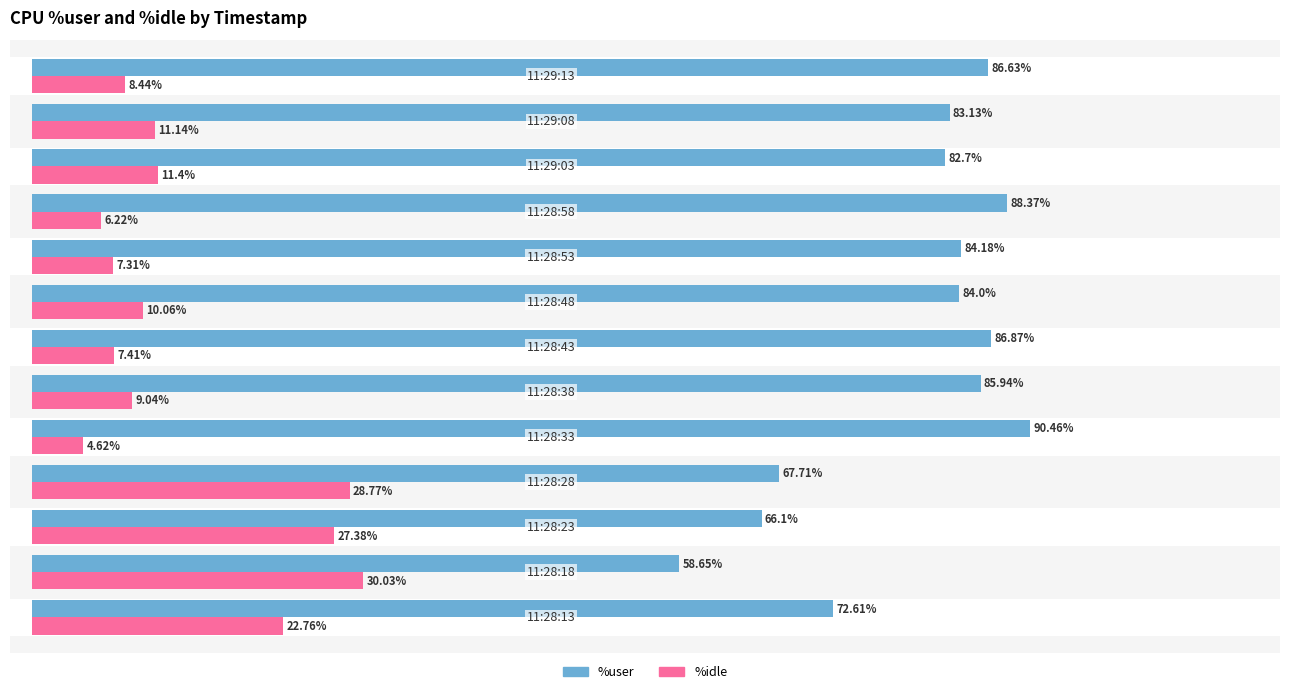

What is the difference between the second highest and minimum values in the %user series?

29.7